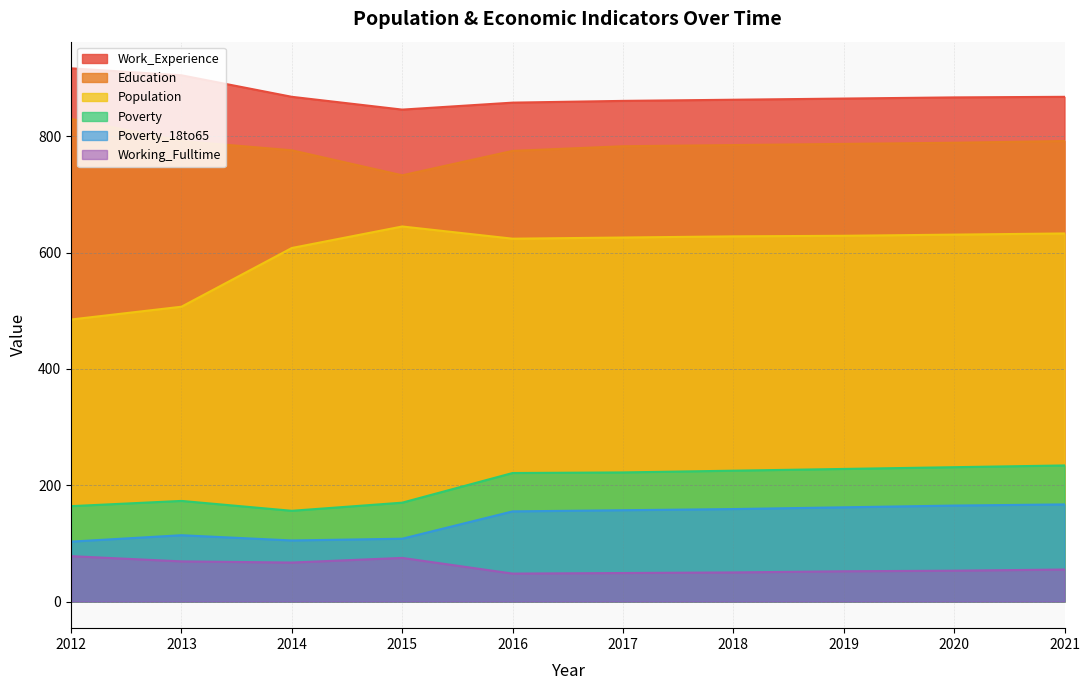

Rank the series at 2021 from lowest to highest value.

Working_Fulltime, Poverty_18to65, Poverty, Population, Education, Work_Experience